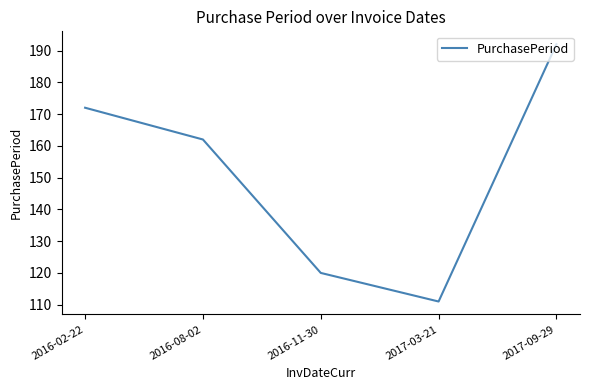

At which label does the data first exceed 162?

2016-02-22